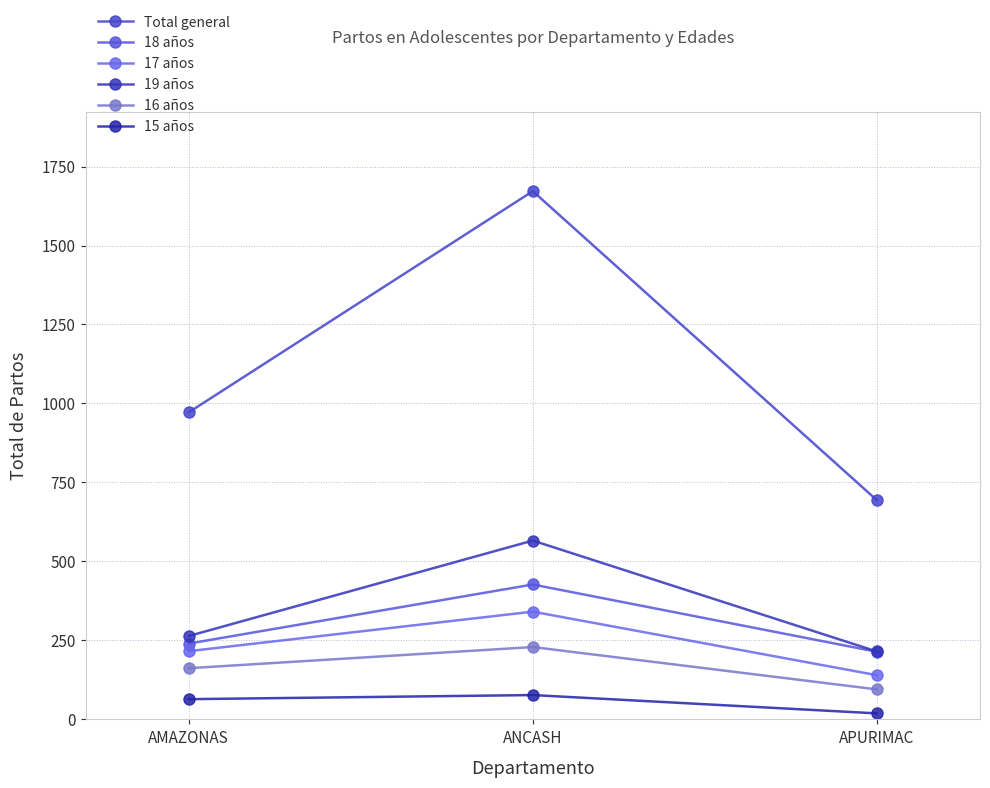

Reading left to right, what are all the values shown in this chart?

Total general: AMAZONAS=972	ANCASH=1672	APURIMAC=694
18 años: AMAZONAS=240	ANCASH=427	APURIMAC=214
17 años: AMAZONAS=216	ANCASH=341	APURIMAC=140
19 años: AMAZONAS=264	ANCASH=566	APURIMAC=215
16 años: AMAZONAS=162	ANCASH=229	APURIMAC=95
15 años: AMAZONAS=64	ANCASH=77	APURIMAC=19